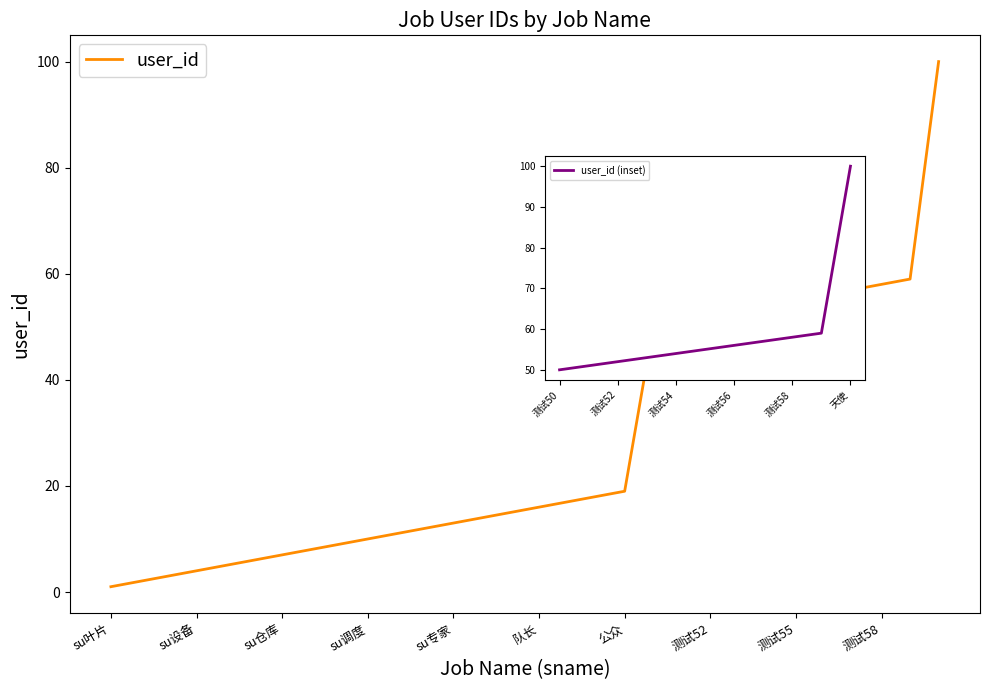

How many data points are less than 16?

15